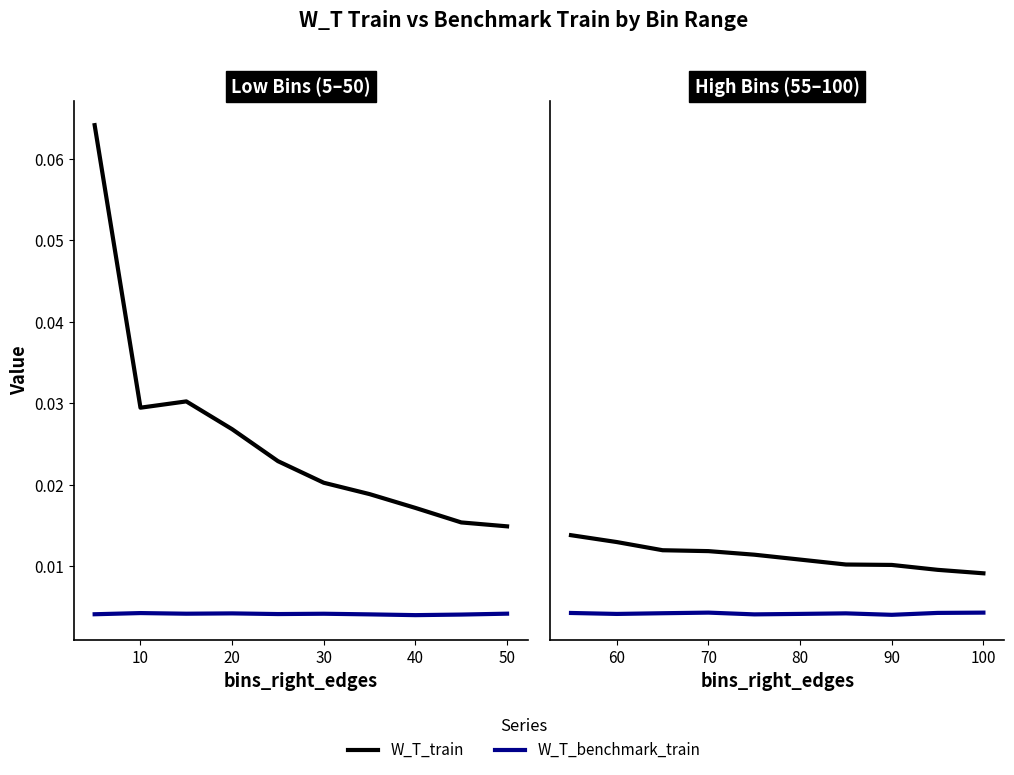

True or false: W_T_train has more than 1 interior local peaks.

False